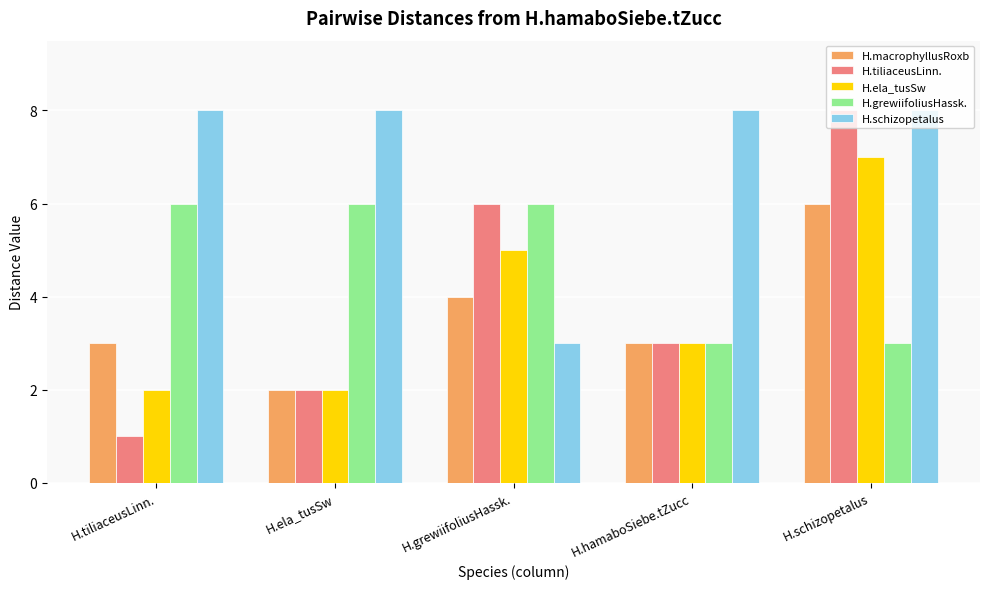

What are all the series names shown in the legend?

H.macrophyllusRoxb, H.tiliaceusLinn., H.ela_tusSw, H.grewiifoliusHassk., H.schizopetalus